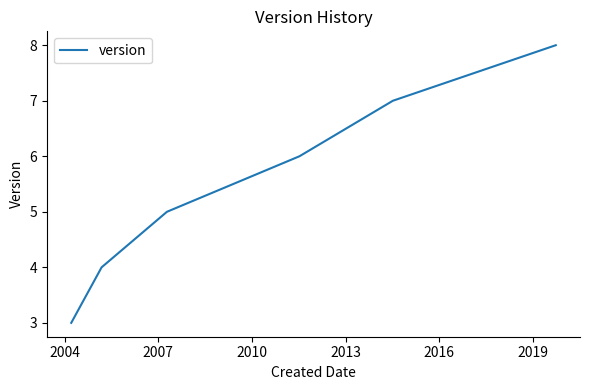

Reading left to right, transcribe all the data shown in this chart.

3	4	5	6	7	8